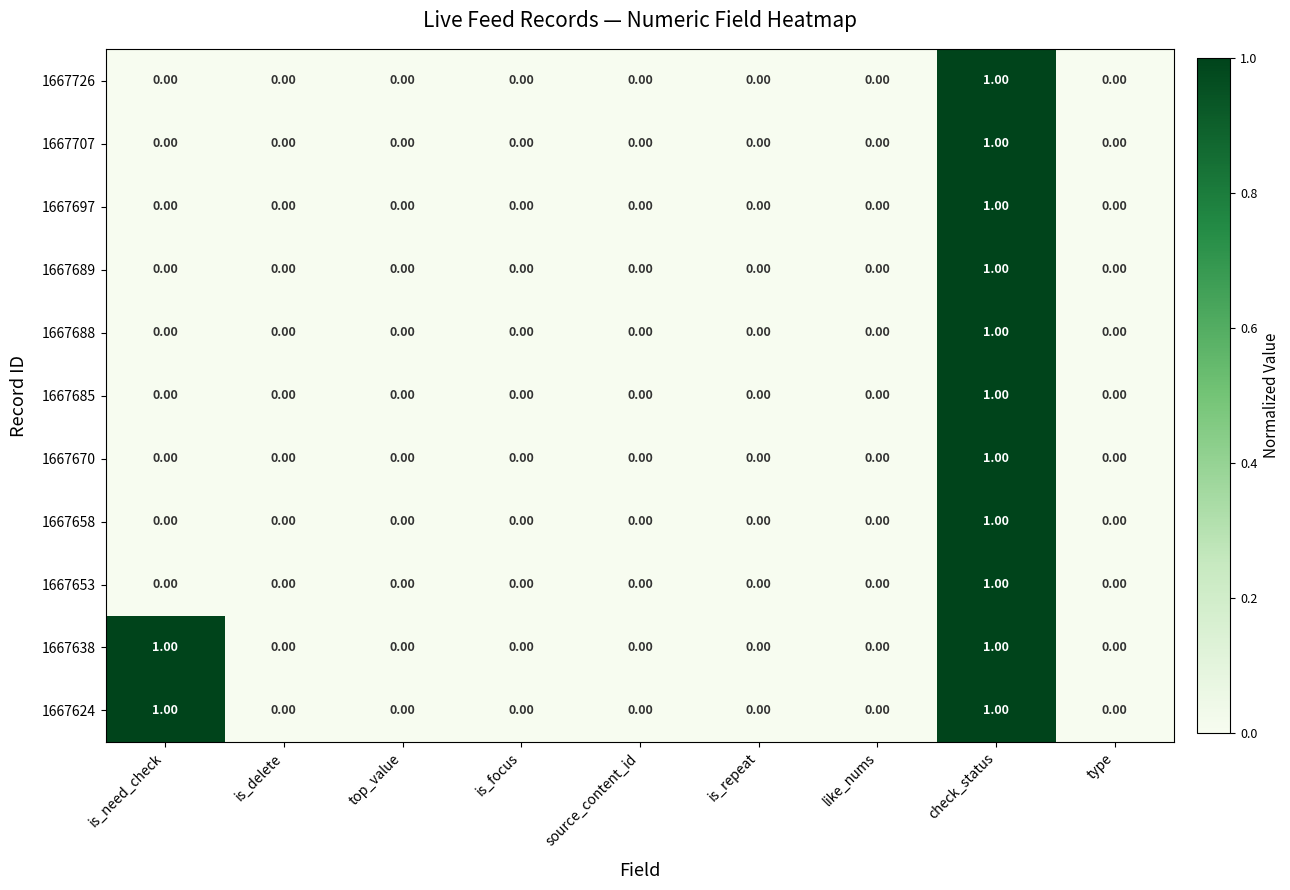

At which category is the sum across all series the highest?

check_status